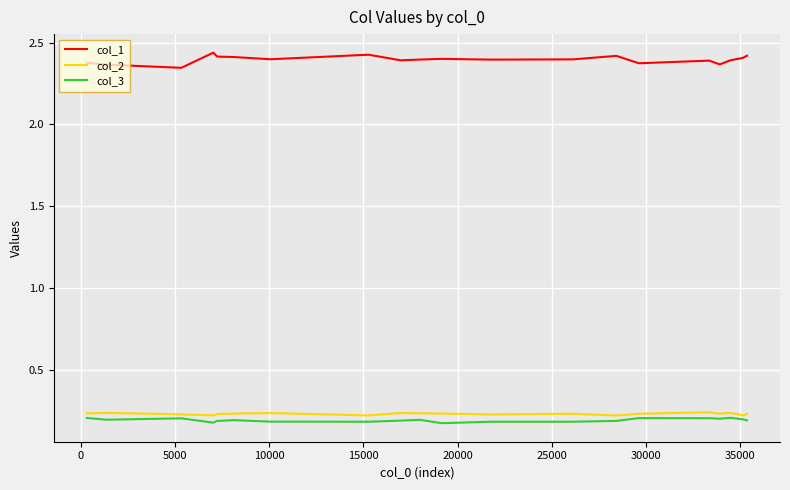

Which series has the largest total across all categories?

col_1